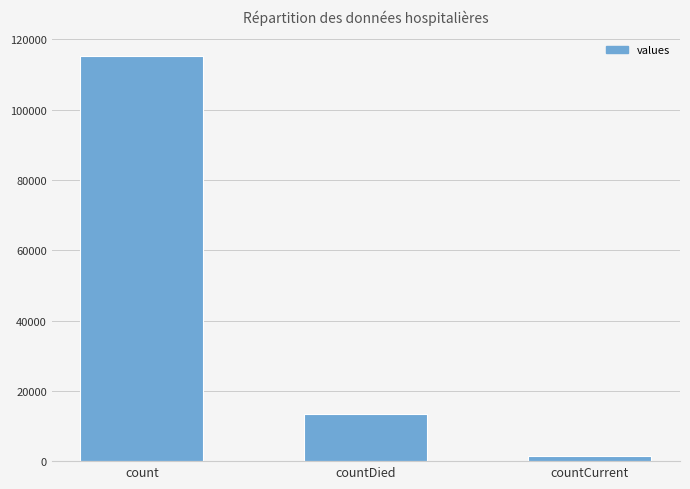

What is the smallest value displayed?

1383